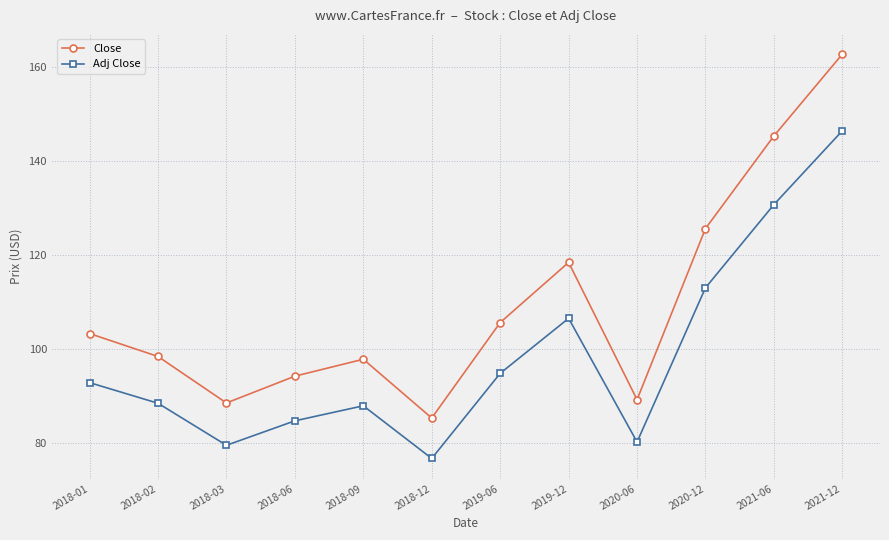

How many lines are shown in the chart?

2